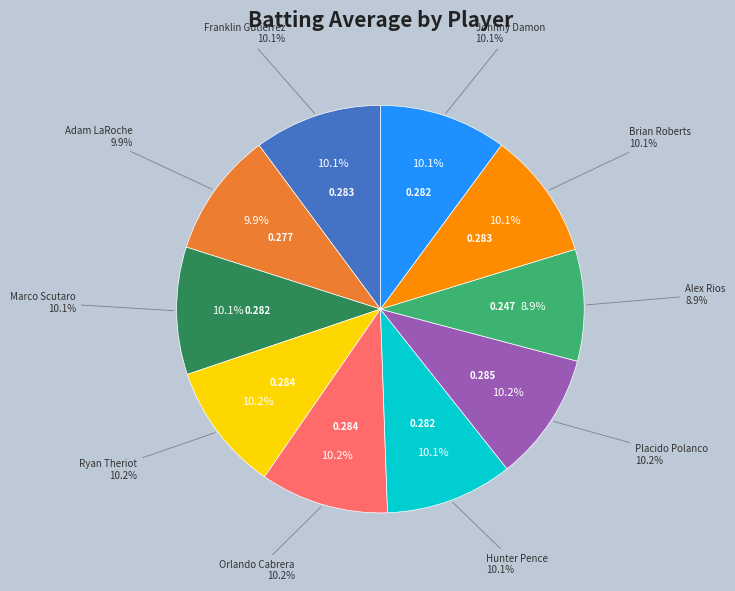

Rank the categories by value from lowest to highest.

Alex Rios, Adam LaRoche, Marco Scutaro, Hunter Pence, Johnny Damon, Franklin Gutierrez, Brian Roberts, Ryan Theriot, Orlando Cabrera, Placido Polanco